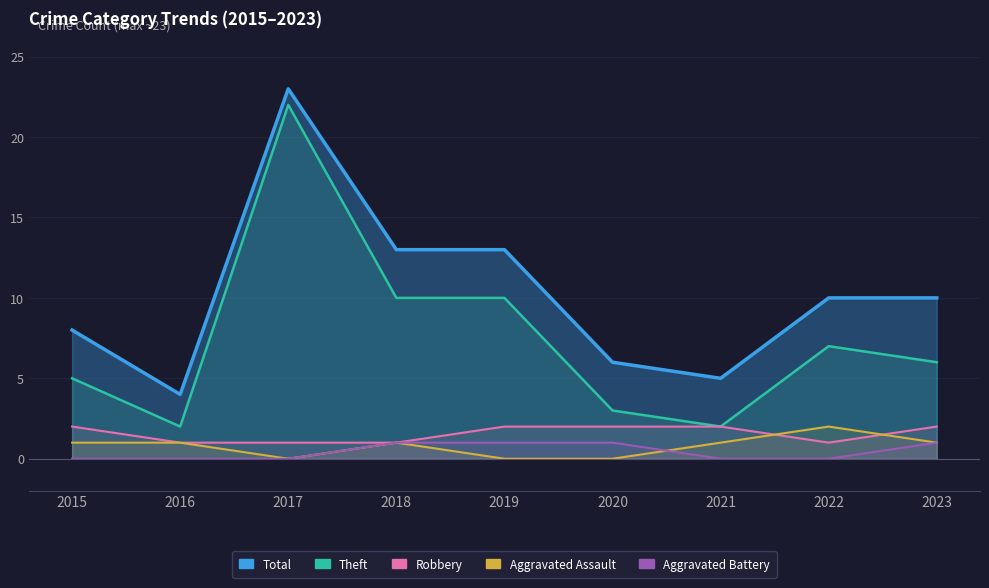

What is the approximate value of Robbery at 2016?

1